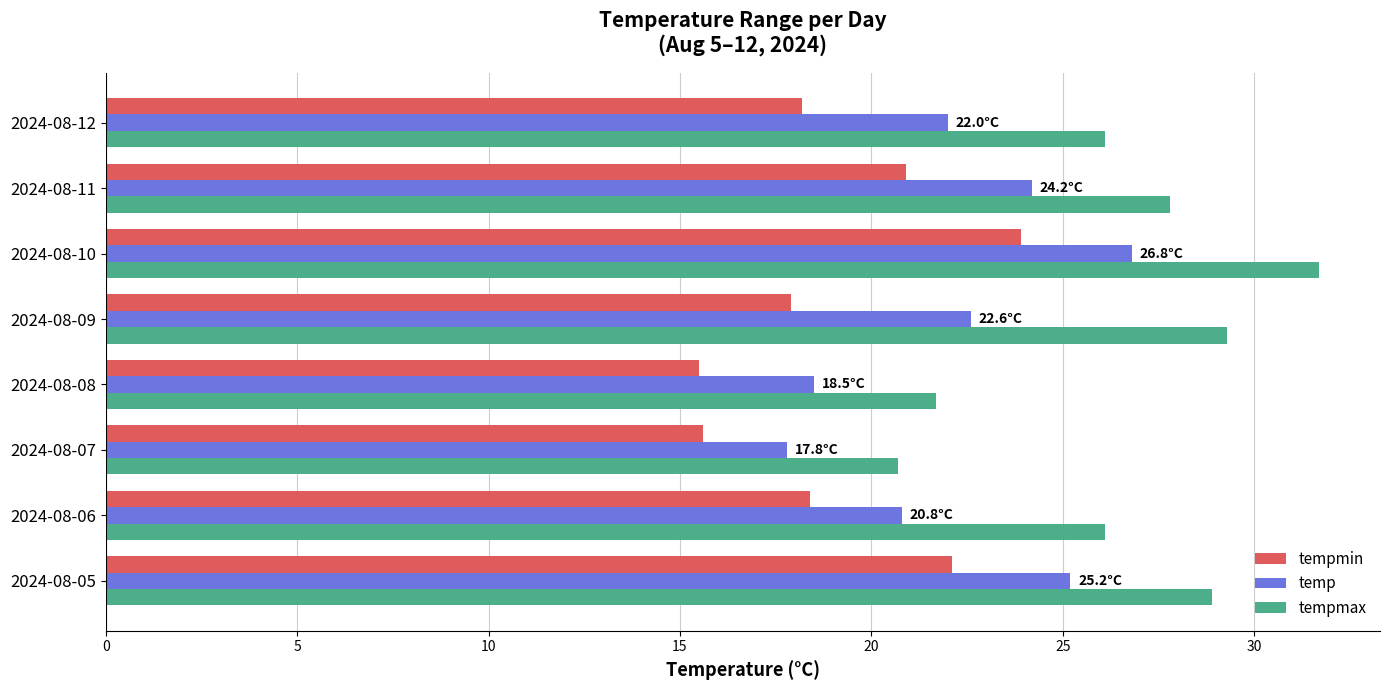

True or false: tempmax has a value of 10.9 at 2024-08-10.

False